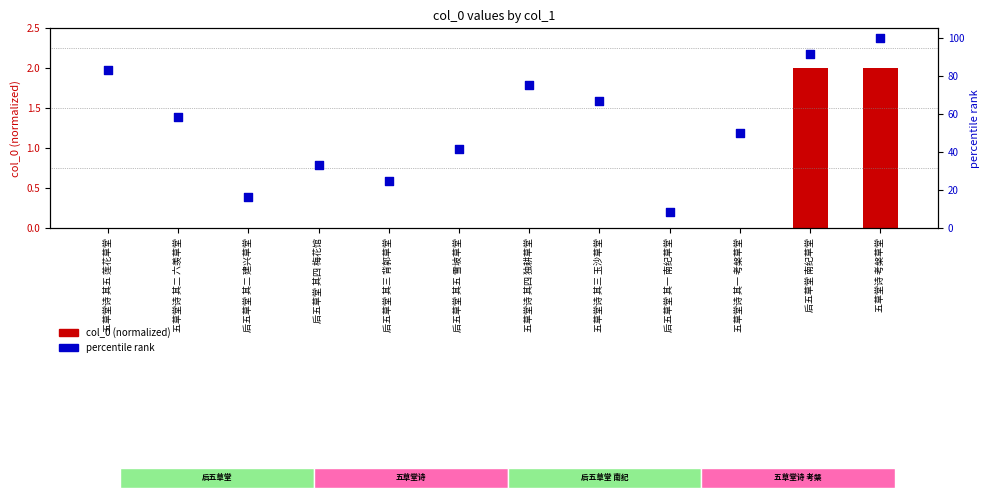

Which series contains the lowest Y value?

col_0 (normalized)